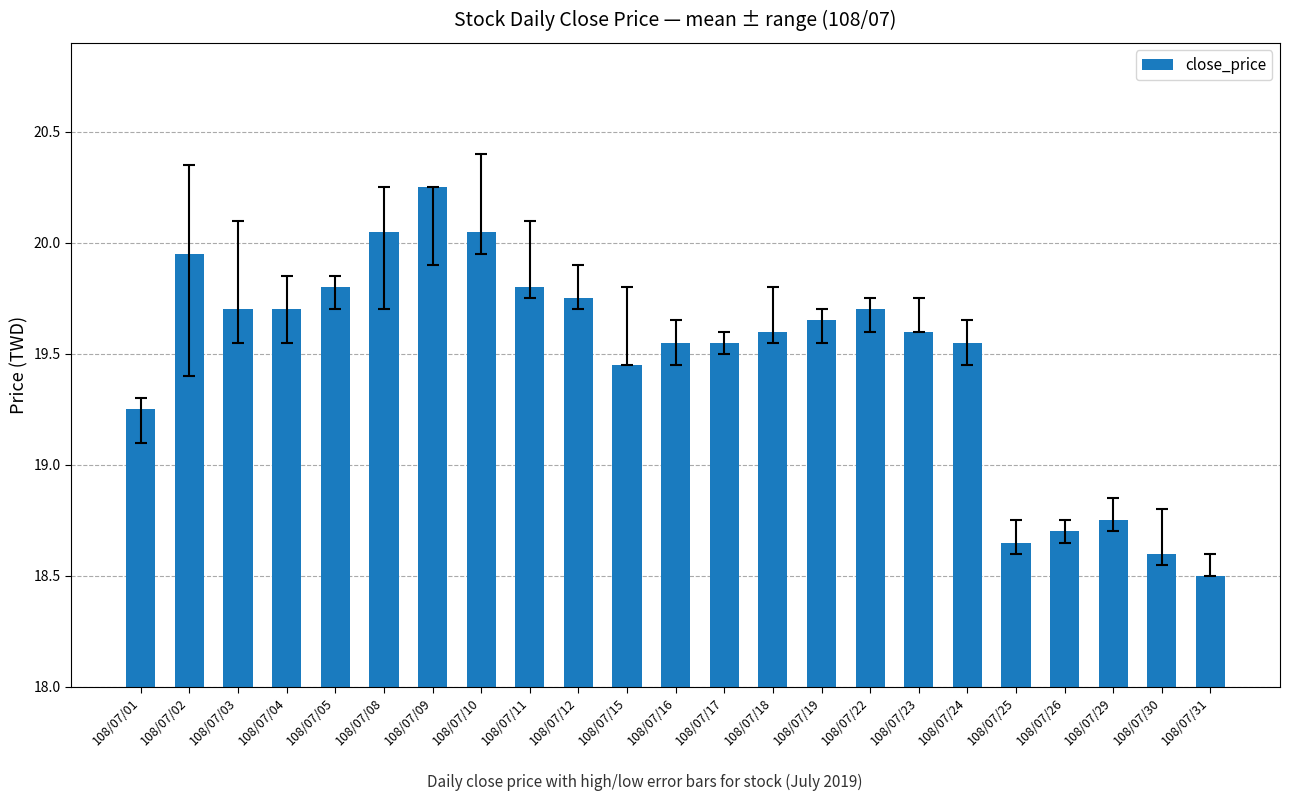

How many series are shown in this chart?

1